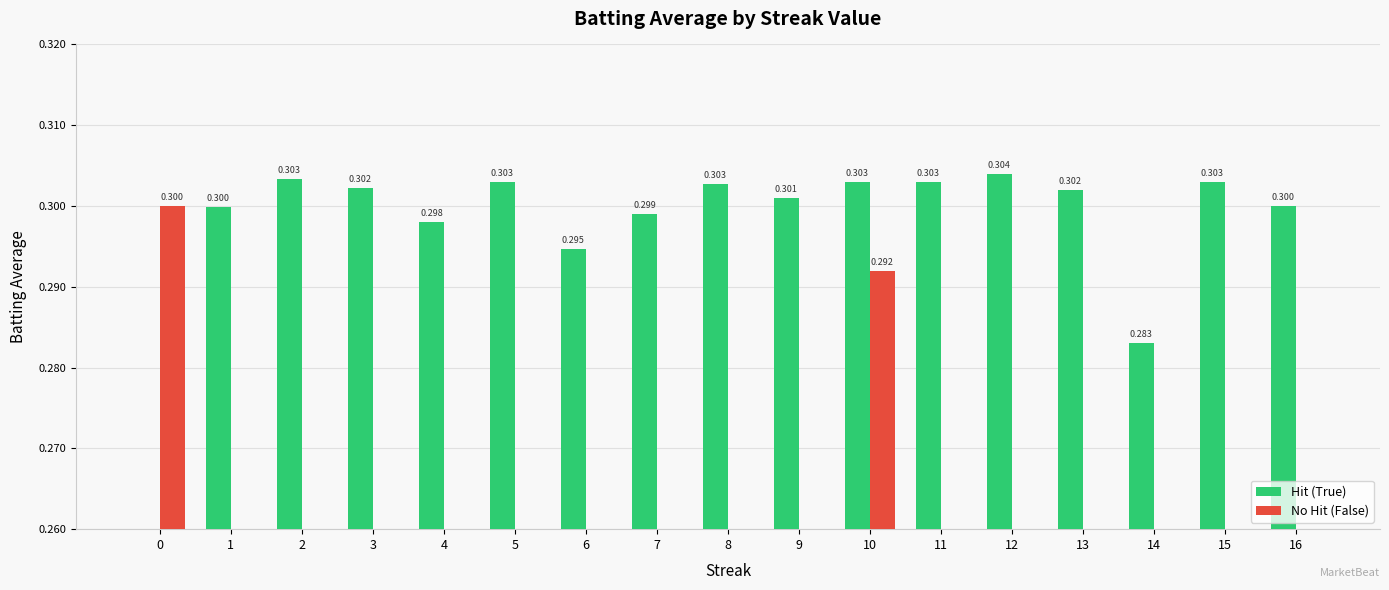

Is it true that Hit (True) equals 0.4 at 6?

False